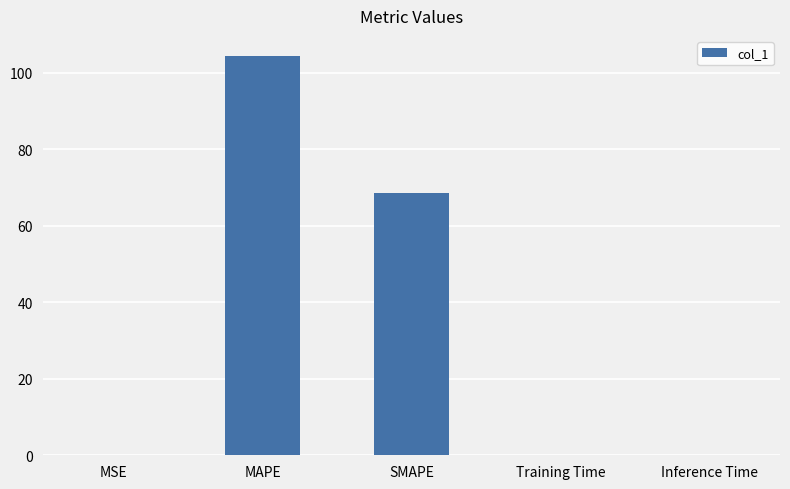

What is the maximum value shown in the chart?

104.4